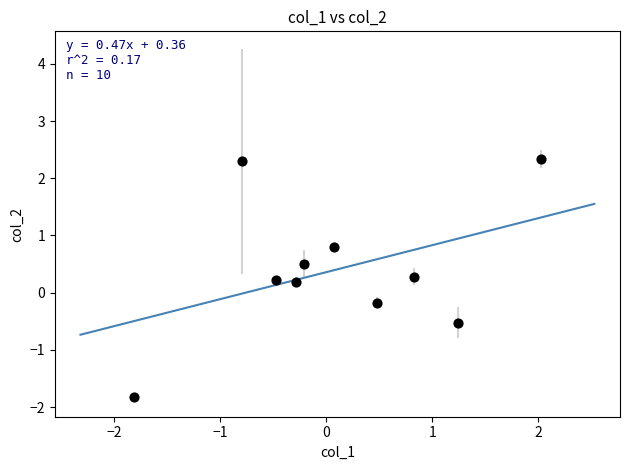

What is the range of X values (max minus min)?

3.8